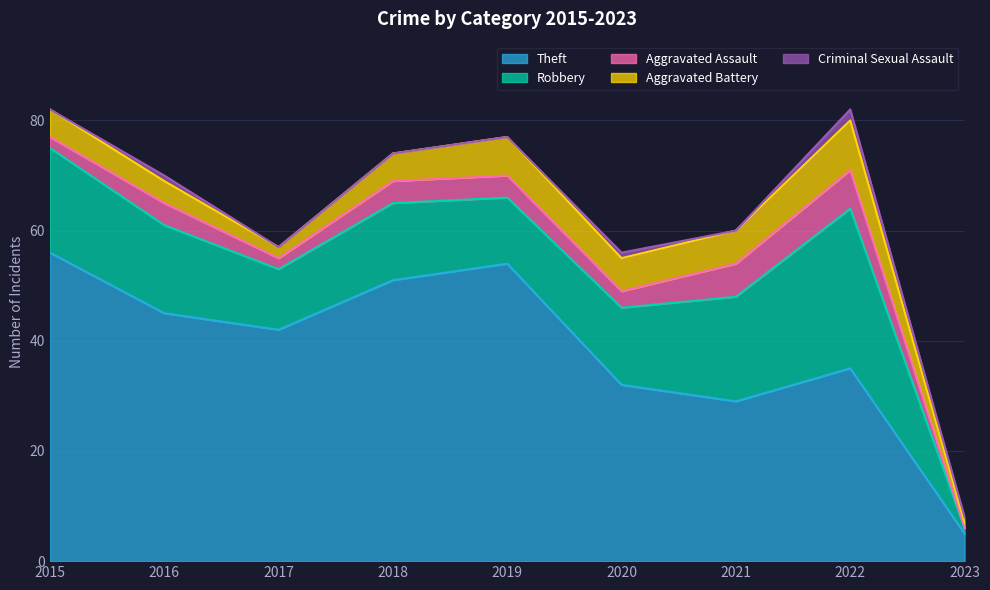

The value of Robbery at 2020 is 8. True or false?

False